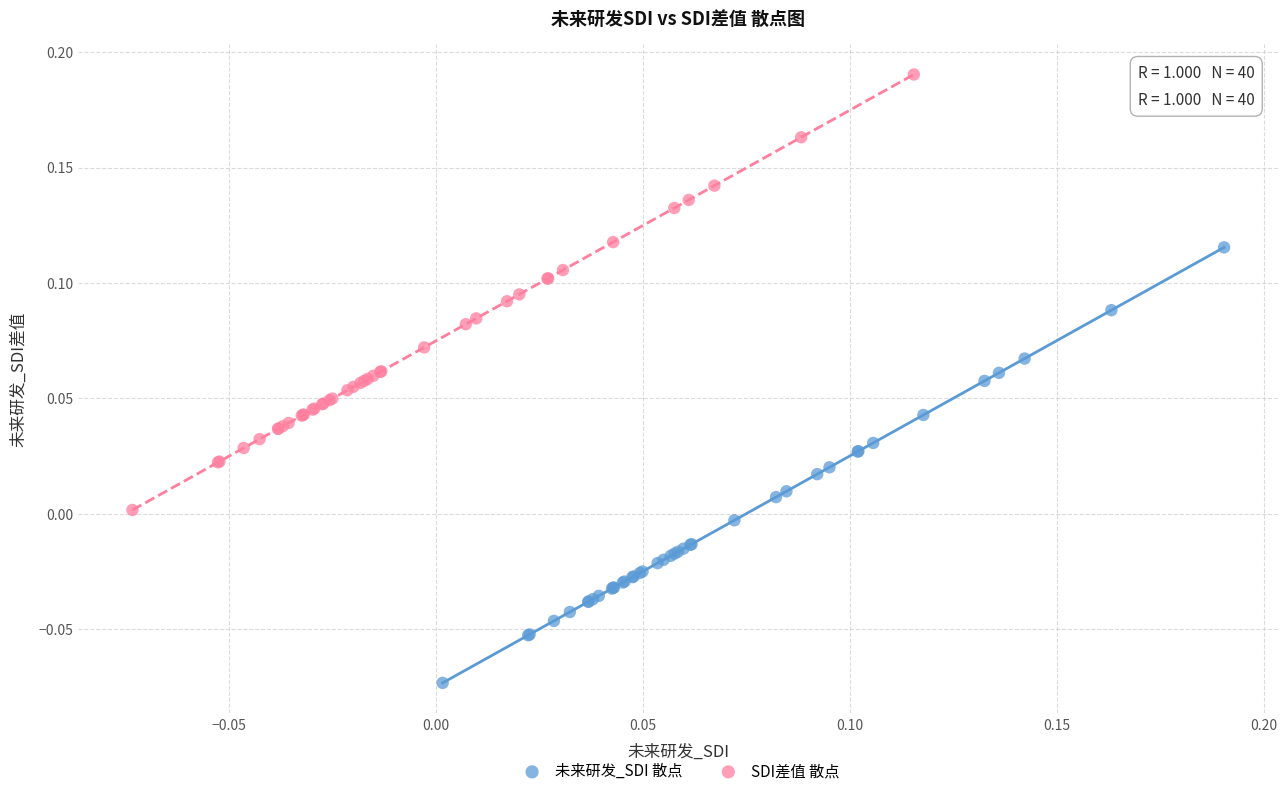

Which series reaches the maximum Y coordinate?

SDI差值 散点